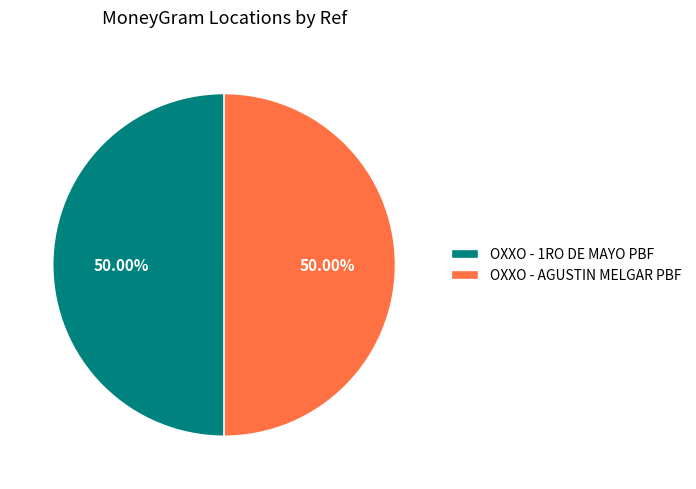

To the nearest percent, what portion does OXXO - 1RO DE MAYO PBF represent?

50%